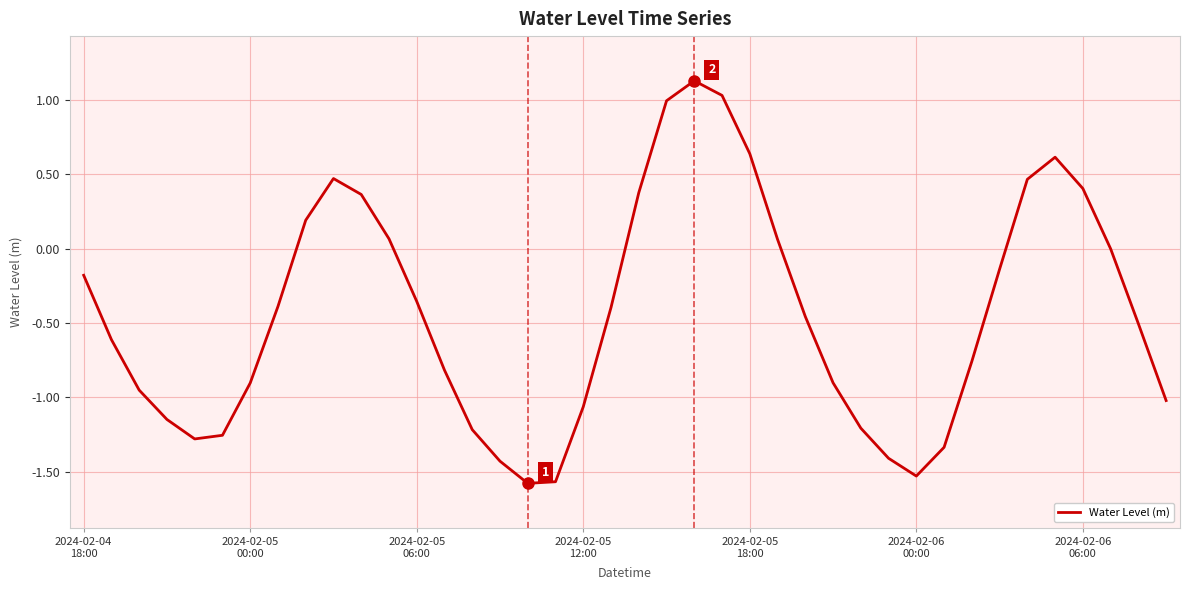

What is the maximum value shown in the chart?

1.1